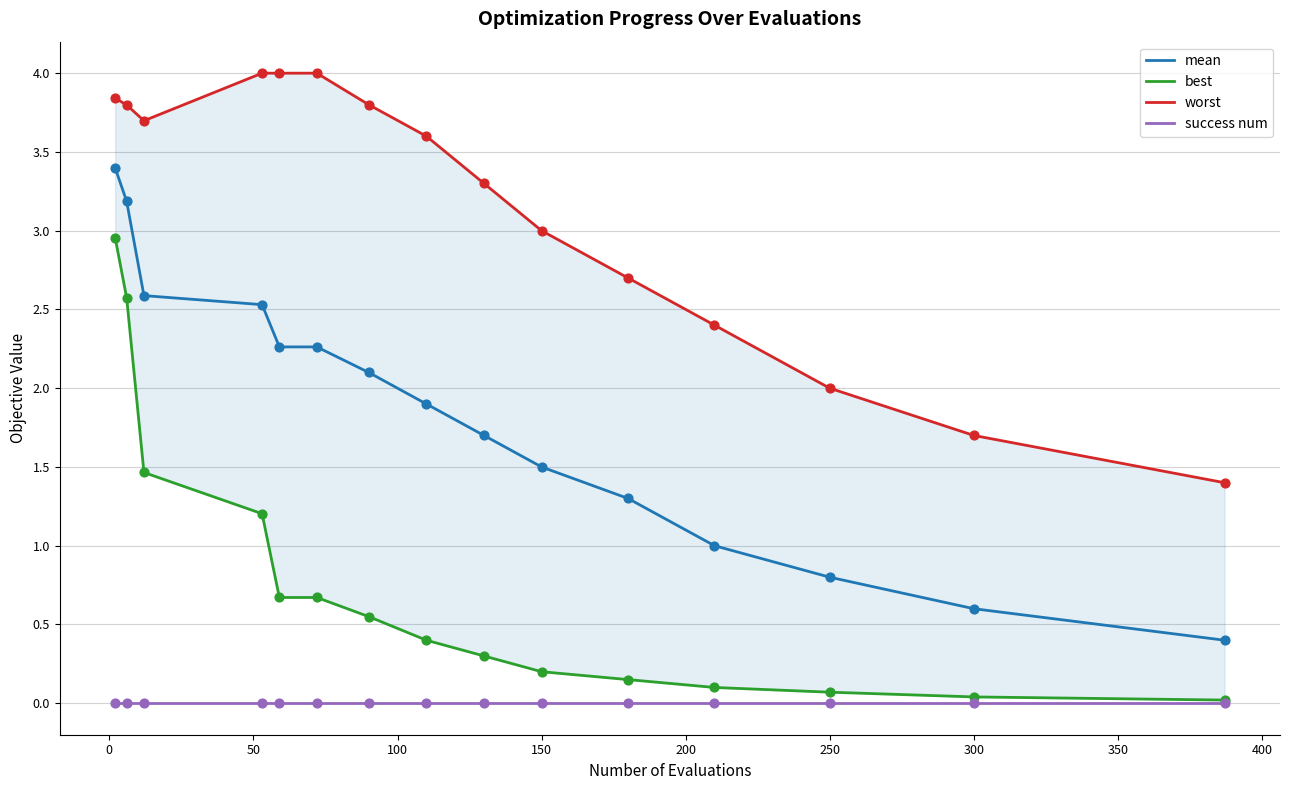

Which series has the largest total across all categories?

worst